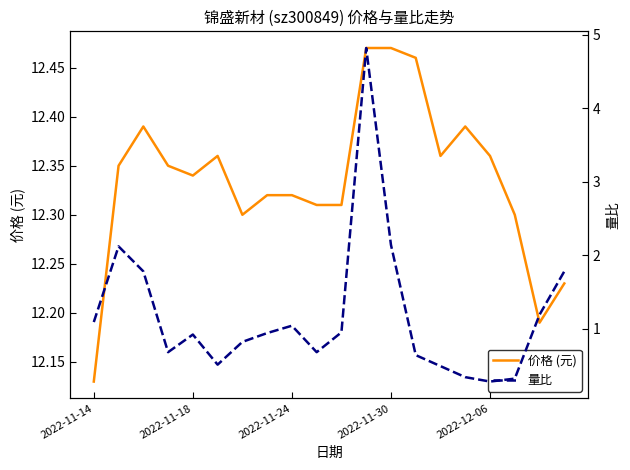

Which category has the lowest value in the 价格 (元) series?

2022-11-14